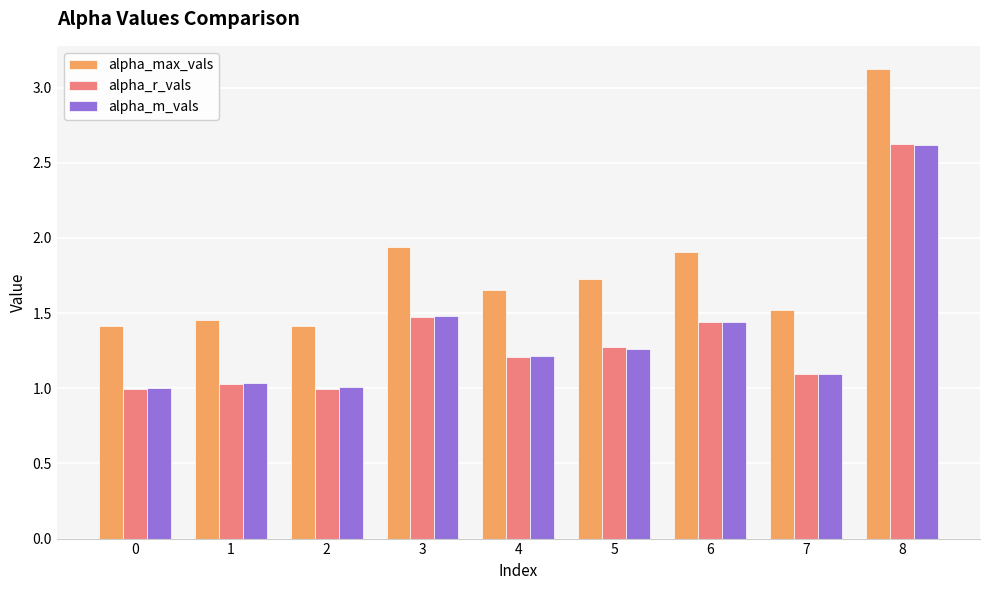

At which label is alpha_max_vals closest to 2?

3